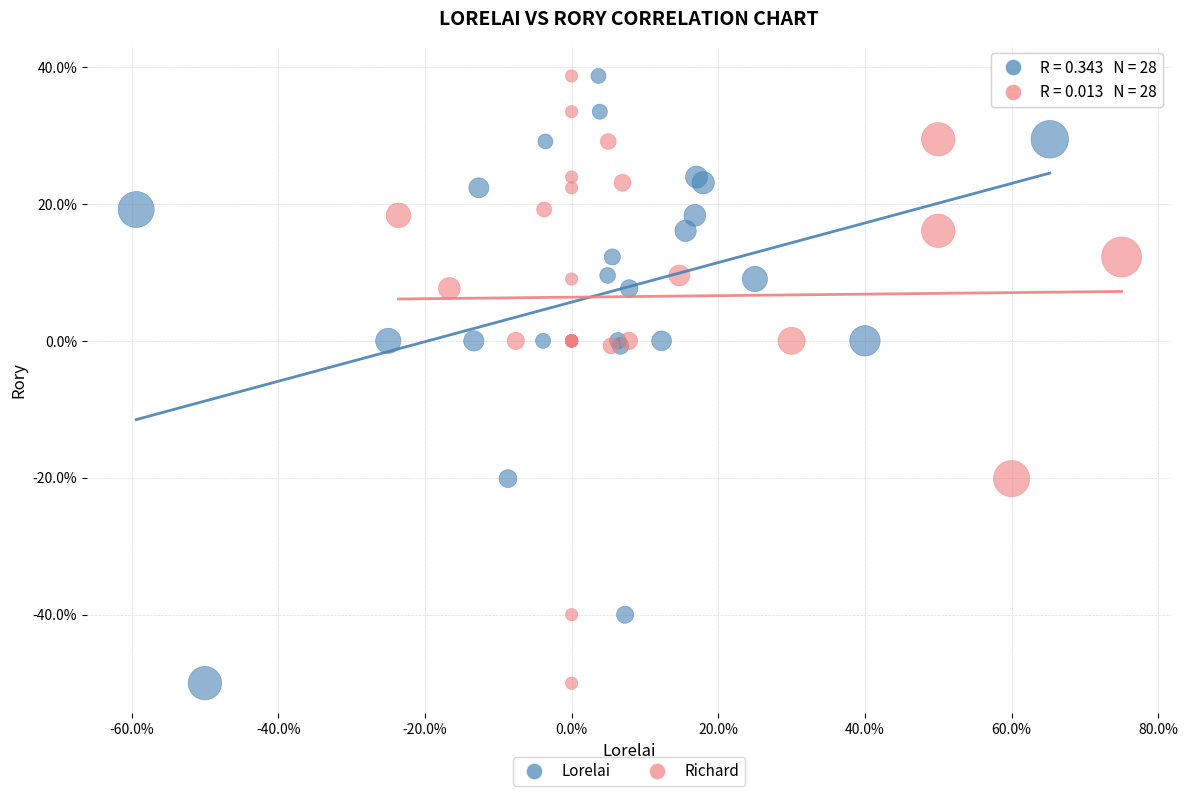

What are all the series names shown in the legend?

Lorelai, Richard